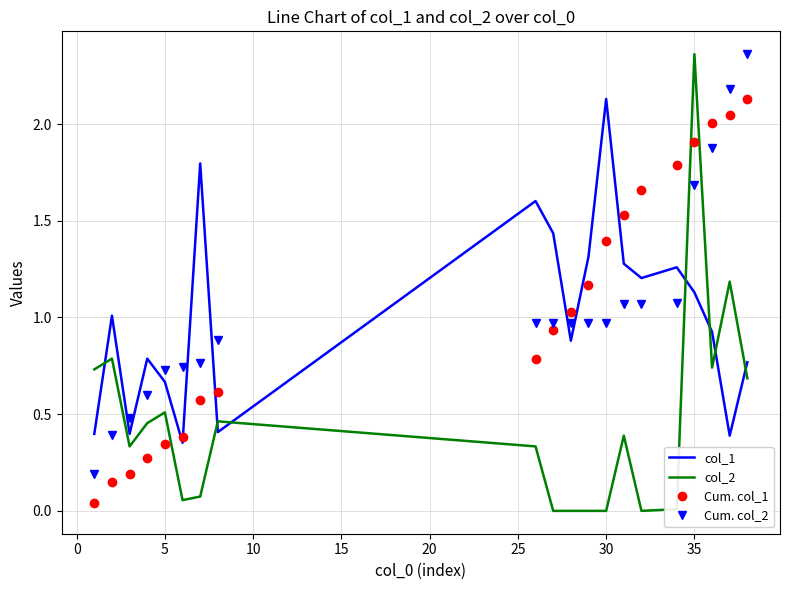

What is the difference between the maximum and minimum values in the Cum. col_2 series?

2.2